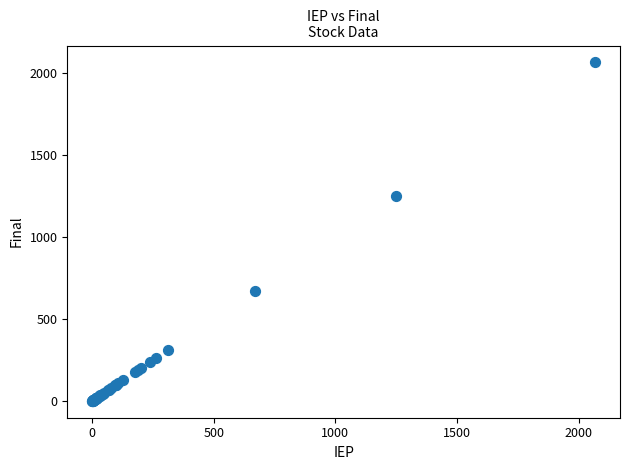

What Y value in the scatter plot is closest to 1034?

1250.0